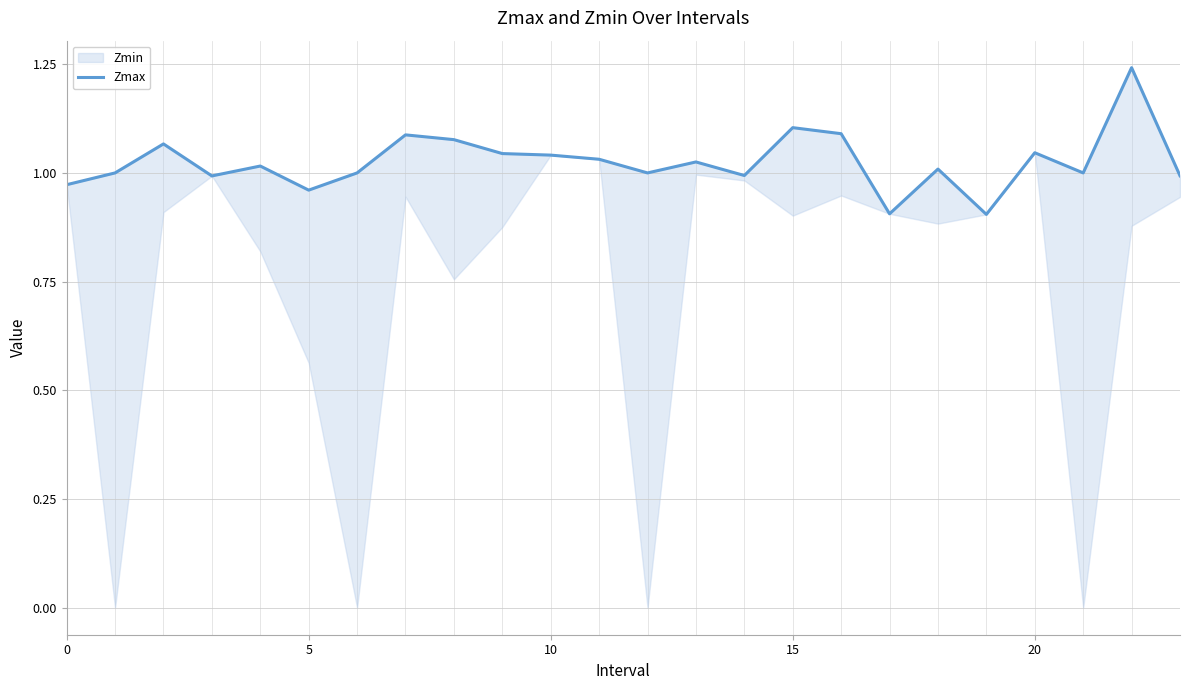

What is the difference between the second highest and second lowest values?

0.2